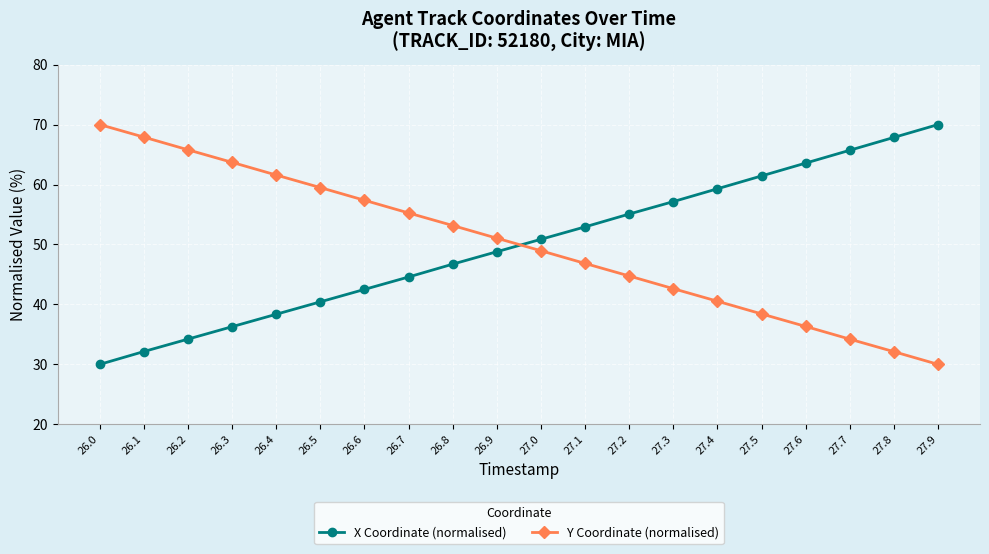

What is the sum of the Y Coordinate (normalised) values at 27.4 and 26.9?

91.6